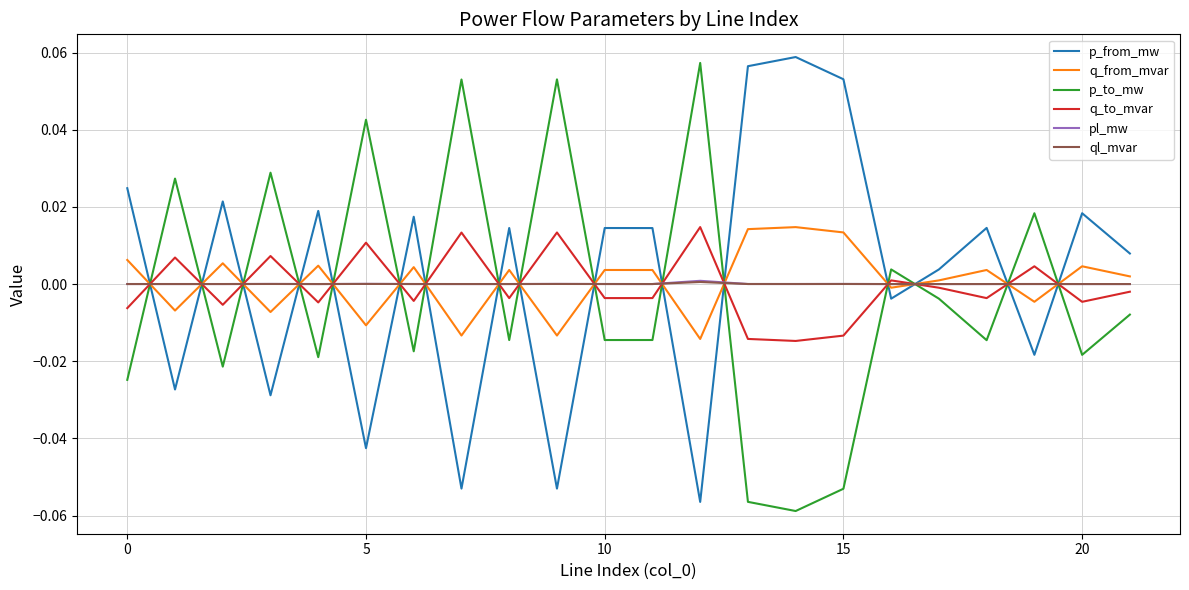

How many positive values does the p_from_mw series have?

14